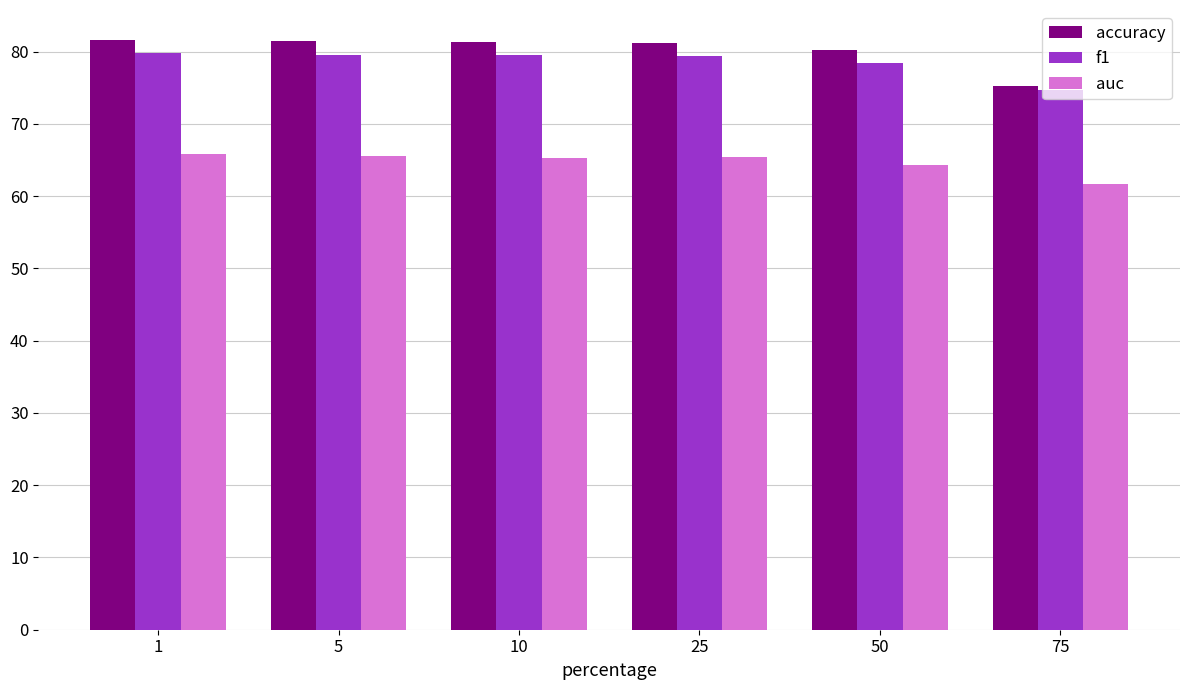

How many data points in f1 are above 79?

4